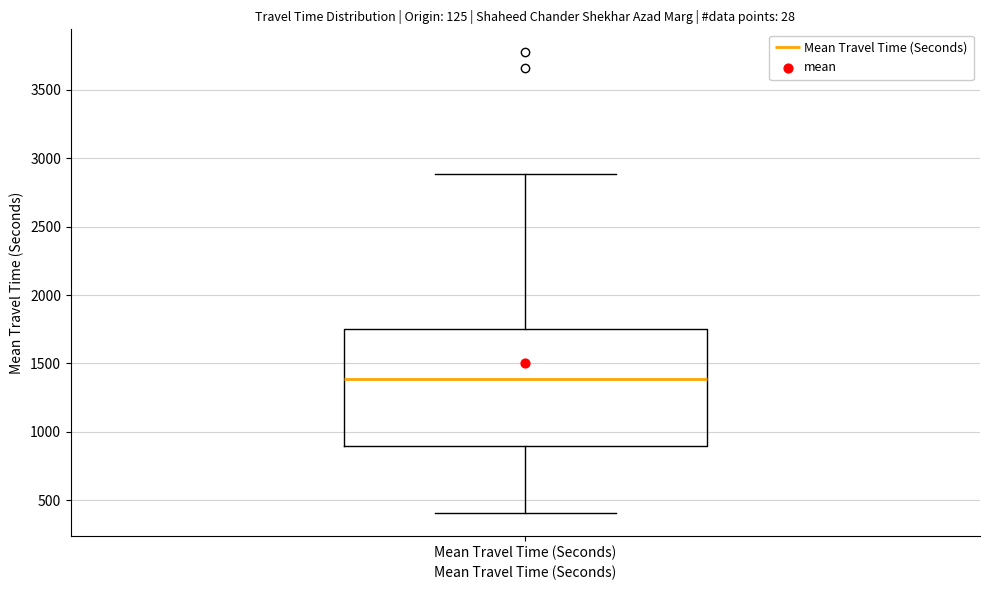

Where does the upper whisker of the box for Mean Travel Time (Seconds) end on the y-axis? The values are not printed on the chart, so give them approximately, as read against the axis.

2900